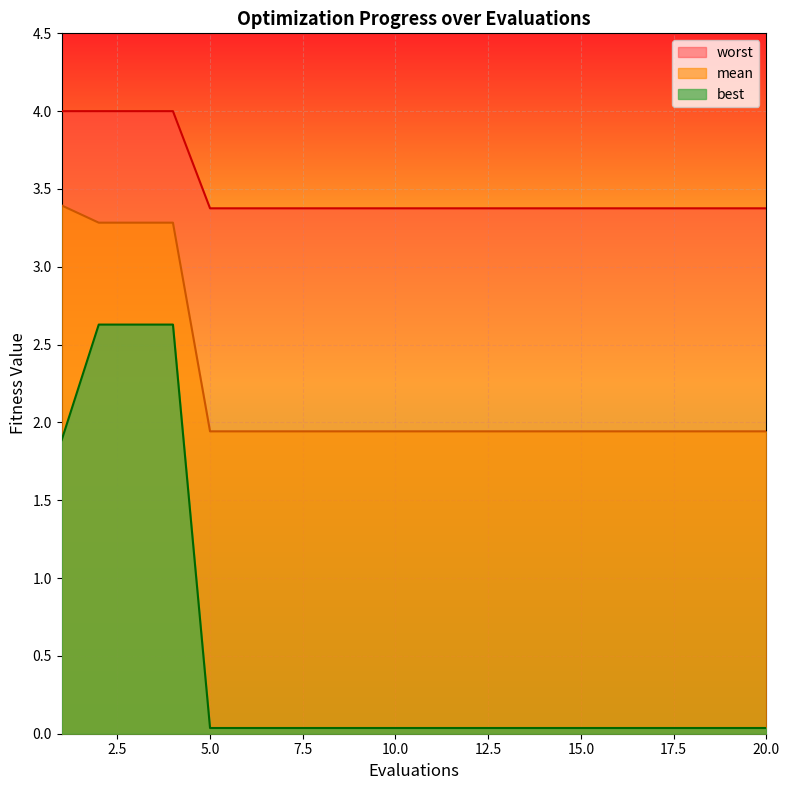

What is the difference between the best values at 2 and 18?

2.6